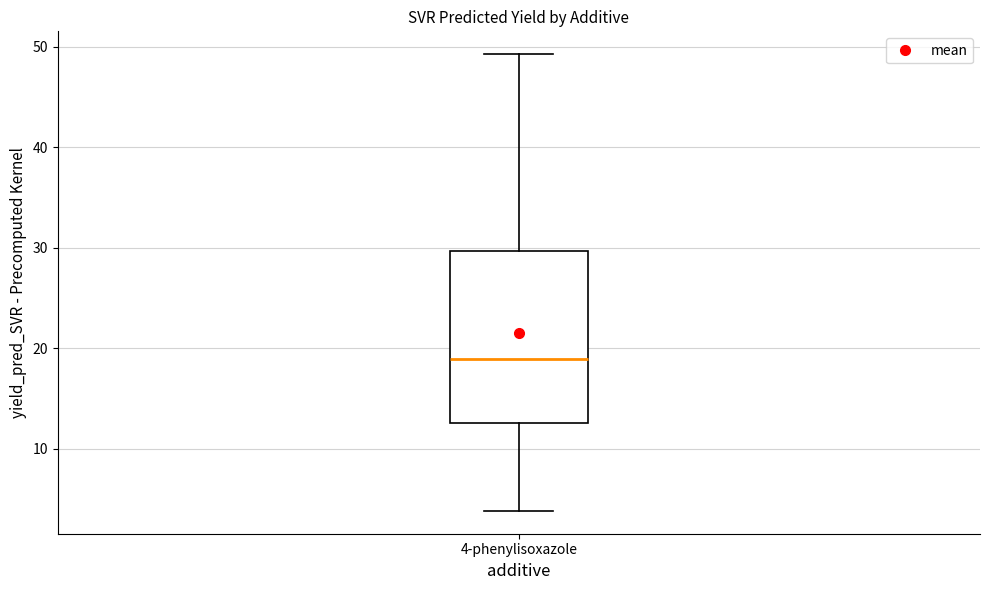

Where does the median line of the box for 4-phenylisoxazole sit on the y-axis? The values are not printed on the chart, so give them approximately, as read against the axis.

19